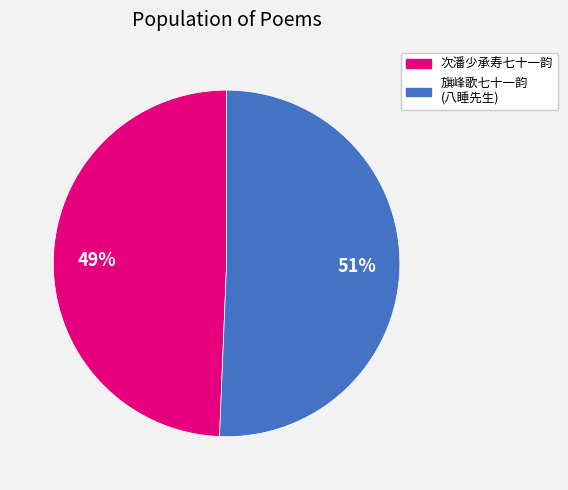

To the nearest percent, what is the average slice percentage?

50%